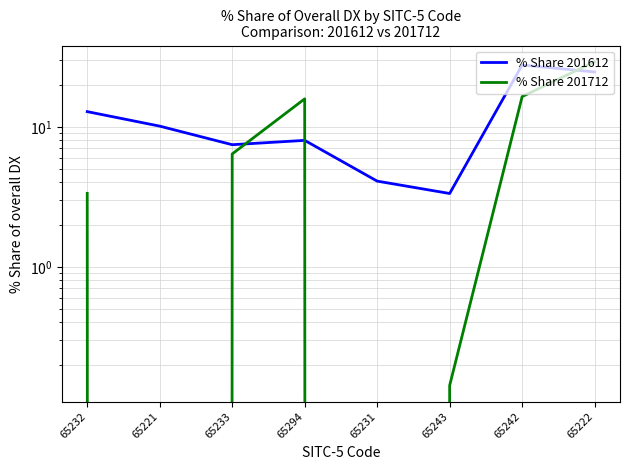

Between which two adjacent categories do % Share 201612 and % Share 201712 first intersect?

65233 and 65294